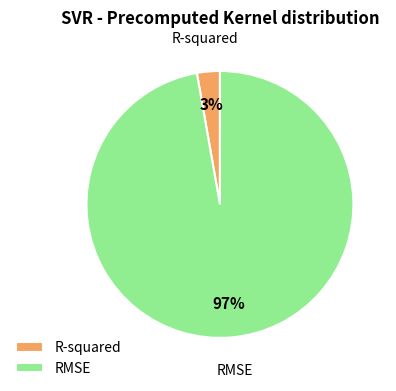

True or false: RMSE accounts for 97% of the total.

True